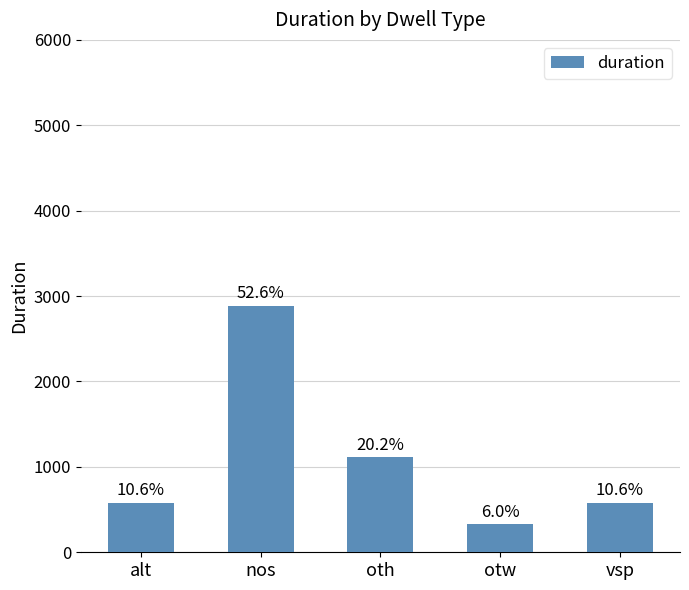

What is the difference between the maximum and second lowest values?

2305